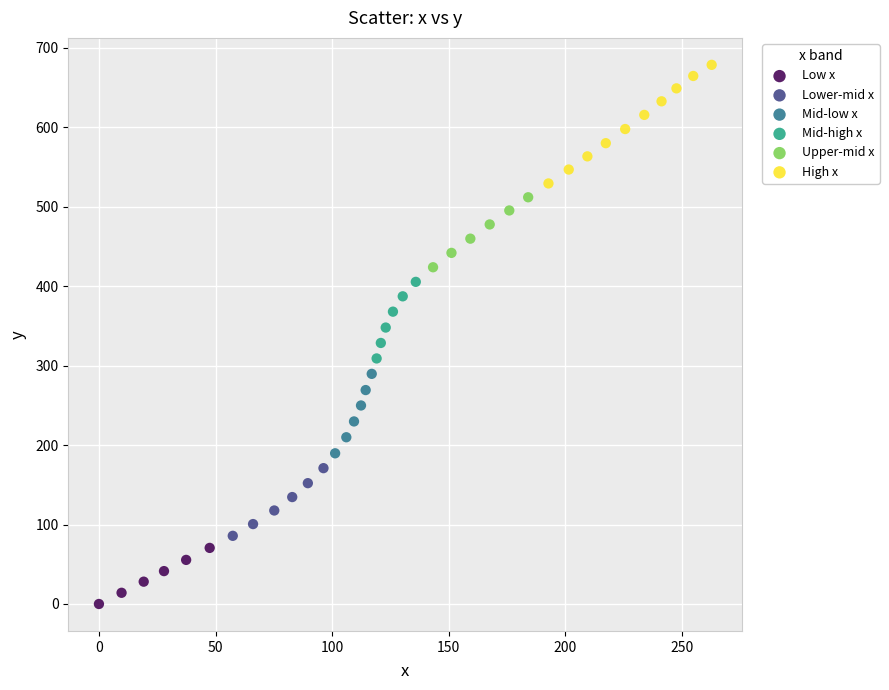

Which series has the largest Y range (max minus min)?

High x